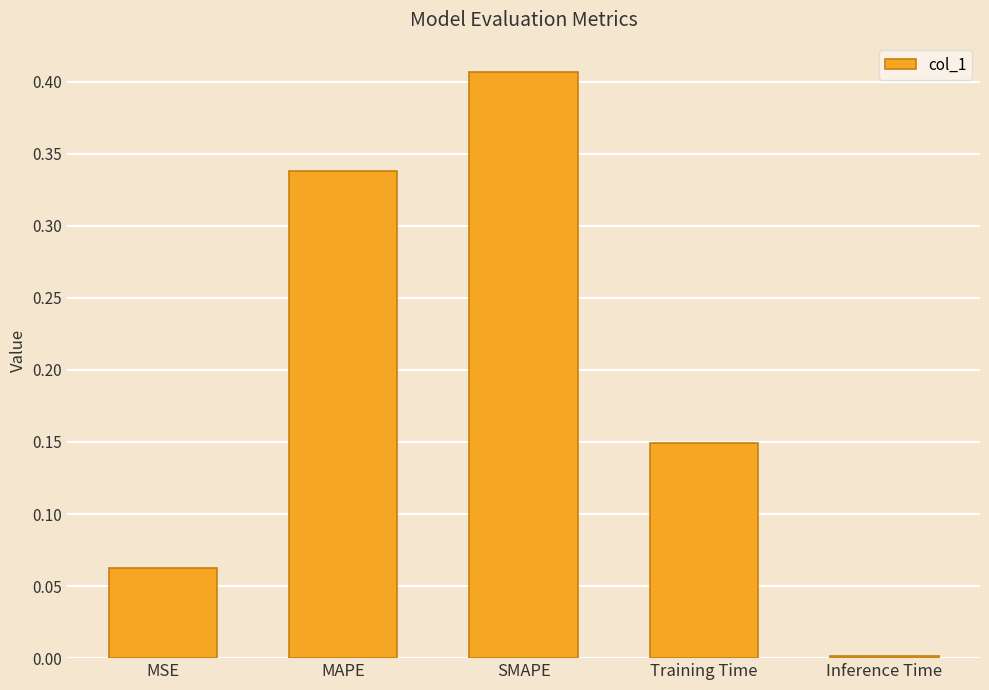

Which has a higher value, MAPE or MSE?

MAPE